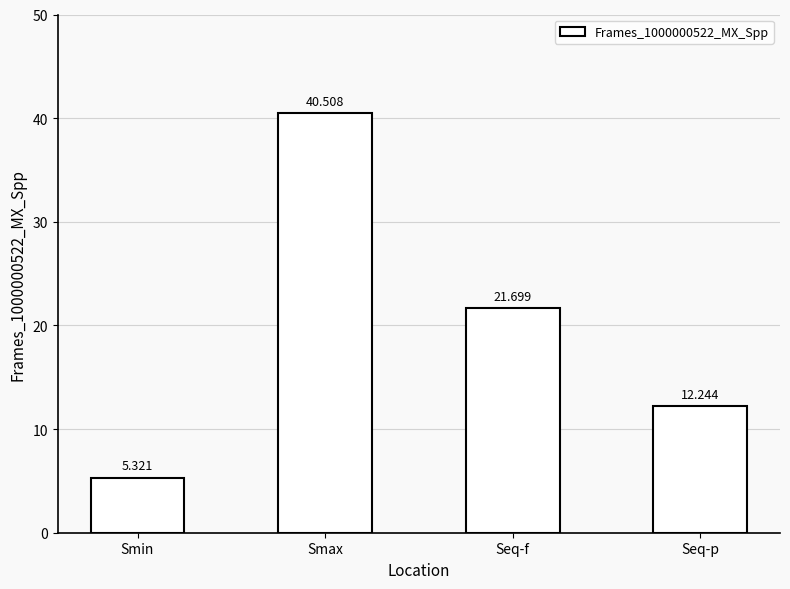

What is the change in value from Smin to Seq-p?

+6.9